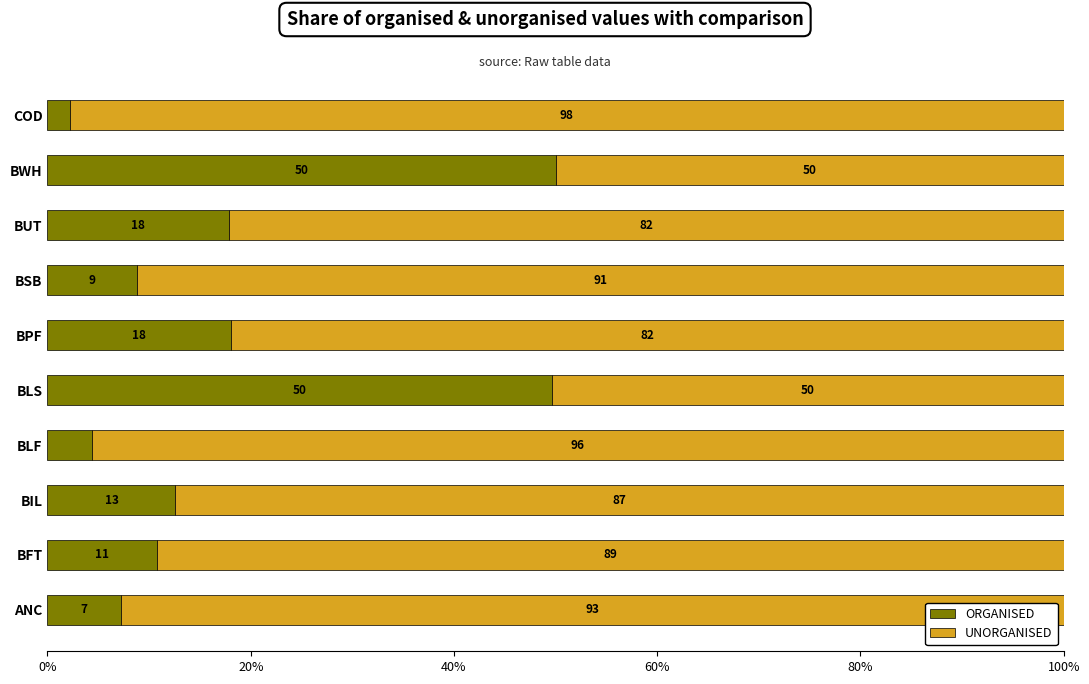

What is the total value across all series at COD?

100.0